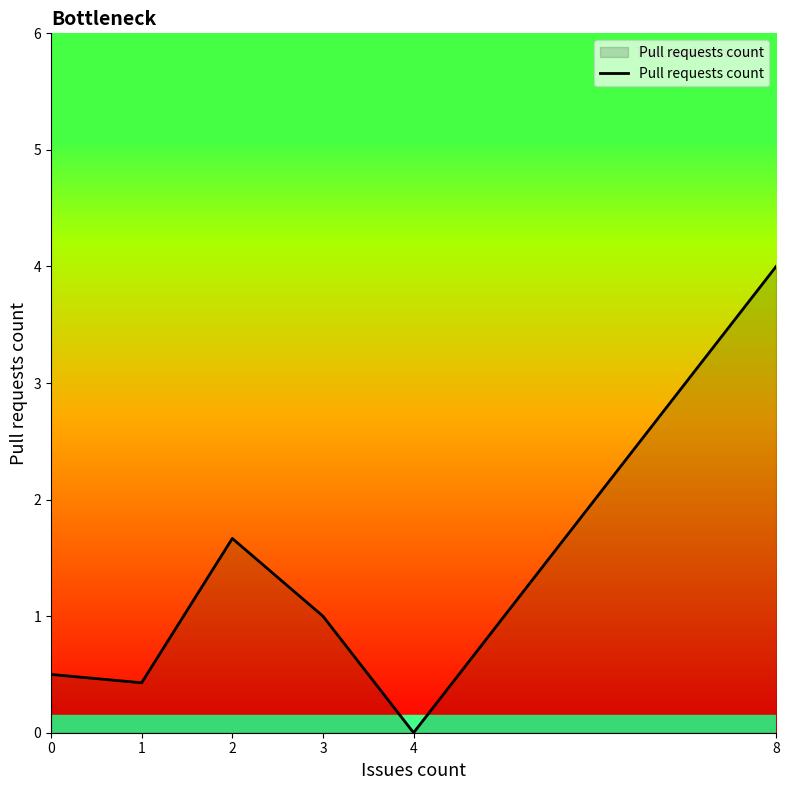

Reading right to left, what are all the values shown in this chart?

8=4.0	4=0.0	3=1.0	2=1.7	1=0.4	0=0.5